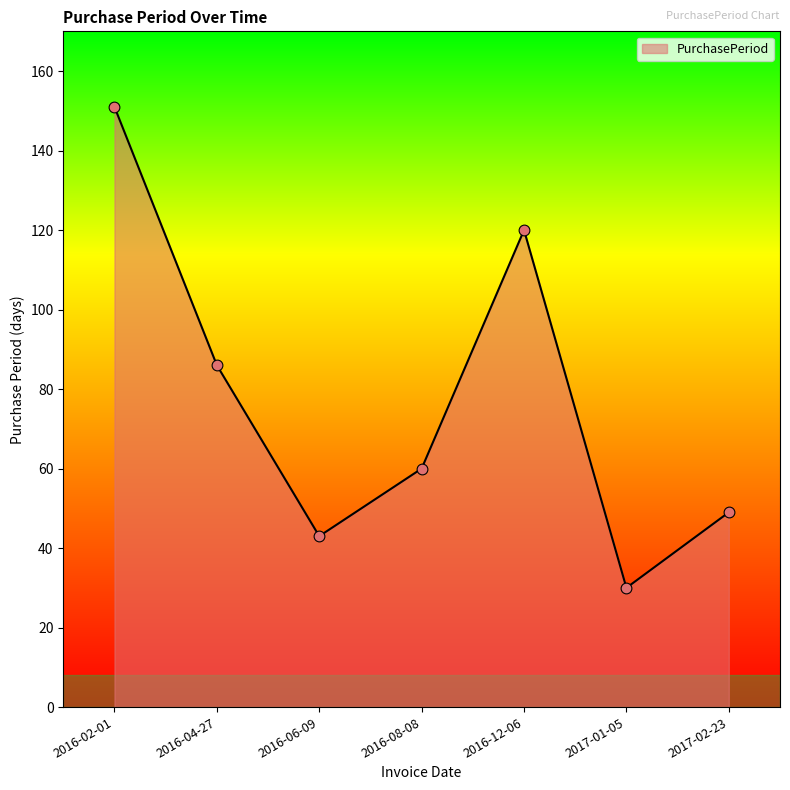

Between 2016-06-09 and 2016-12-06, which is larger?

2016-12-06